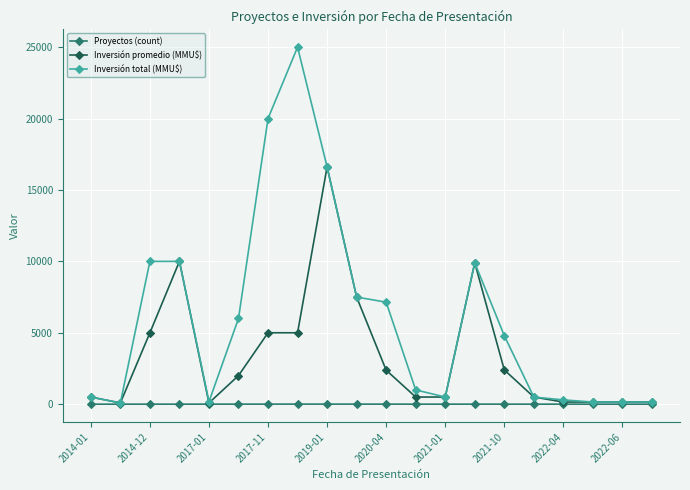

Which series has the largest range (max minus min)?

Inversión total (MMU$)